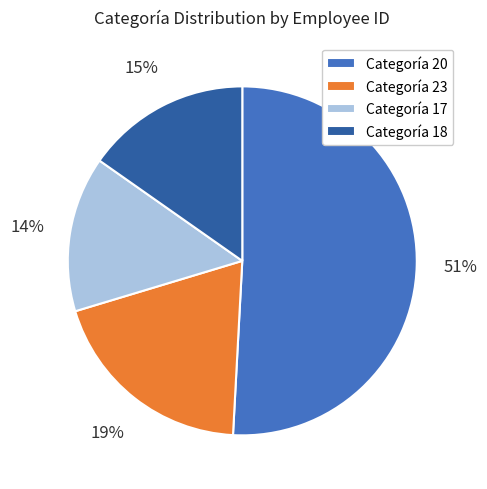

Does any single category account for the majority?

Yes